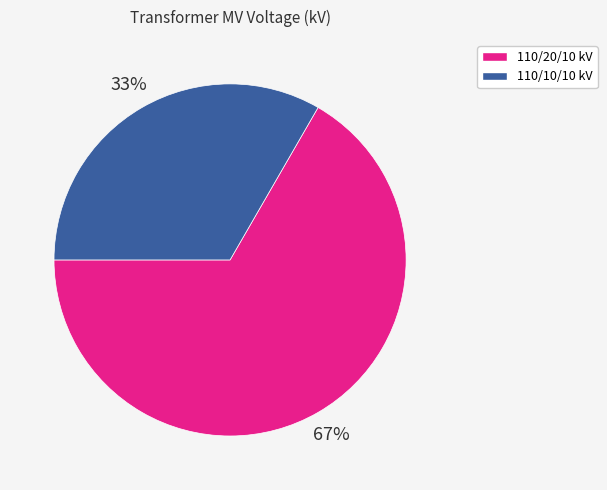

To the nearest percent, what is the average slice percentage?

50%